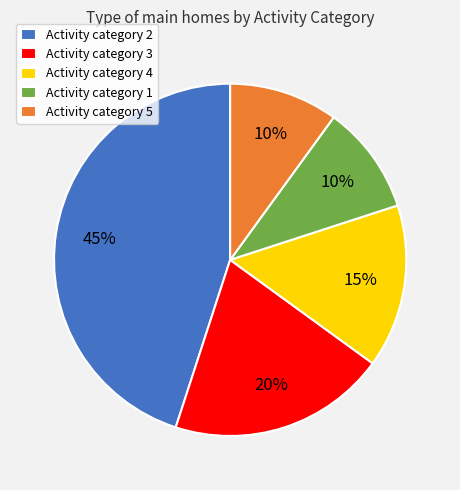

To the nearest percent, what percentage of the pie is Activity category 3?

20%